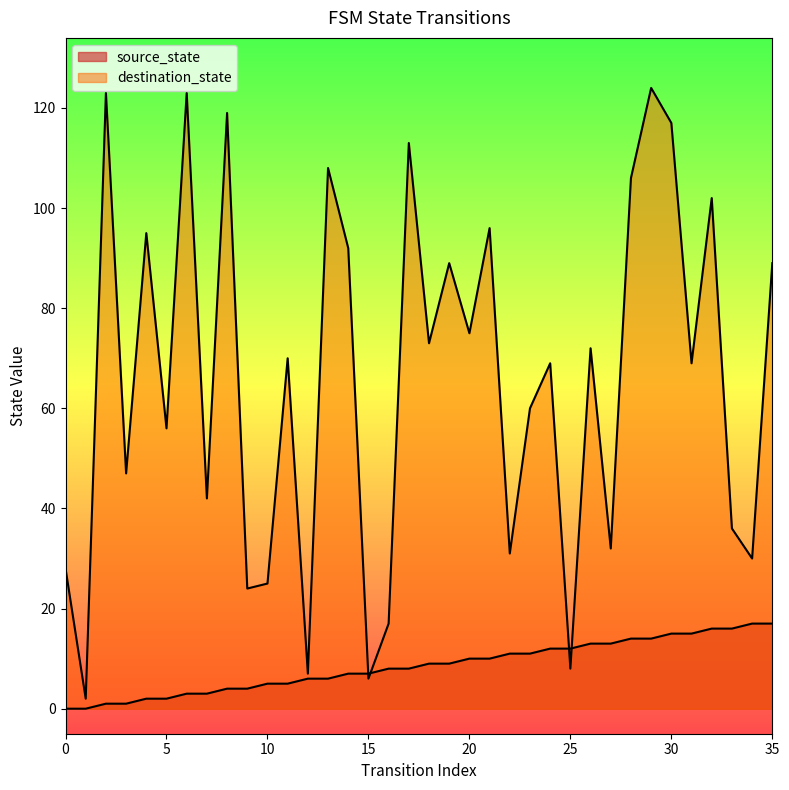

True or false: destination_state has more than 0 points higher than both neighbors.

True